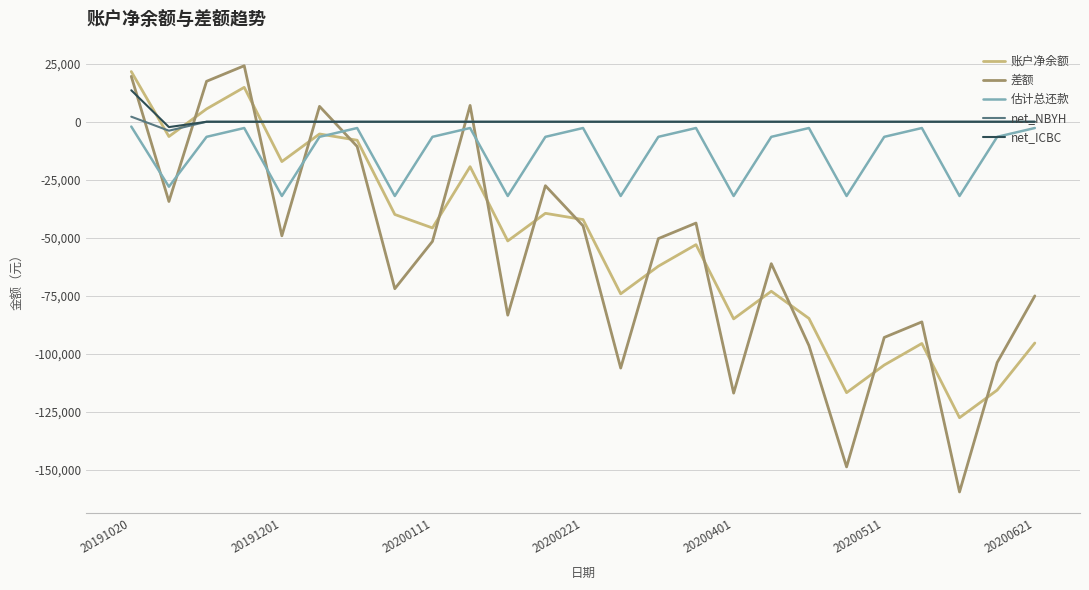

What is the difference between the second highest and second lowest values in the 账户净余额 series?

131600